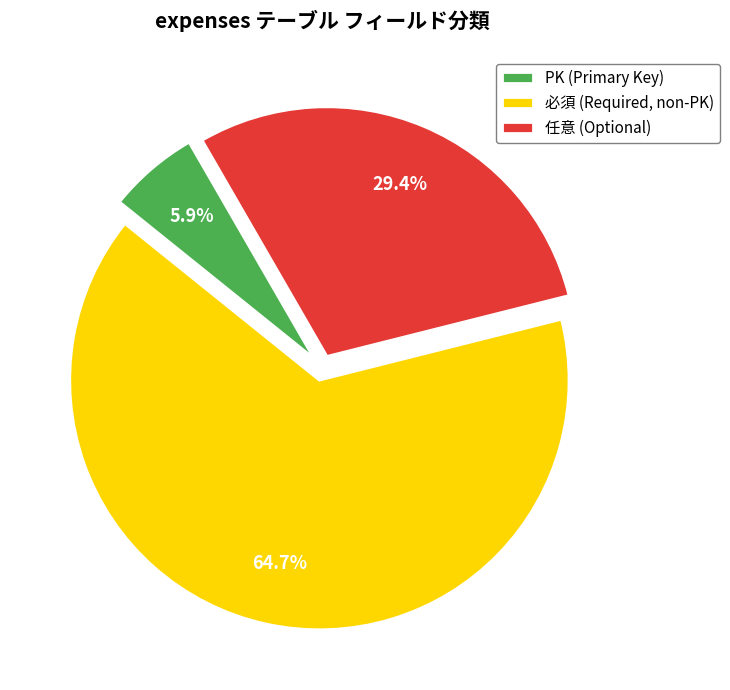

Is there a majority slice in this chart?

Yes